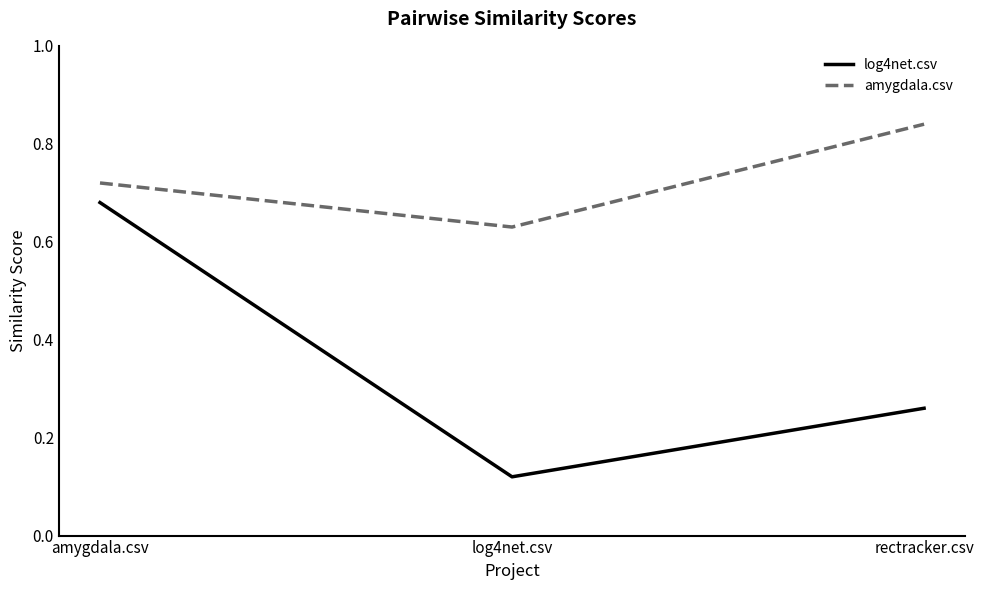

How many log4net.csv values are between 0 and 1?

3